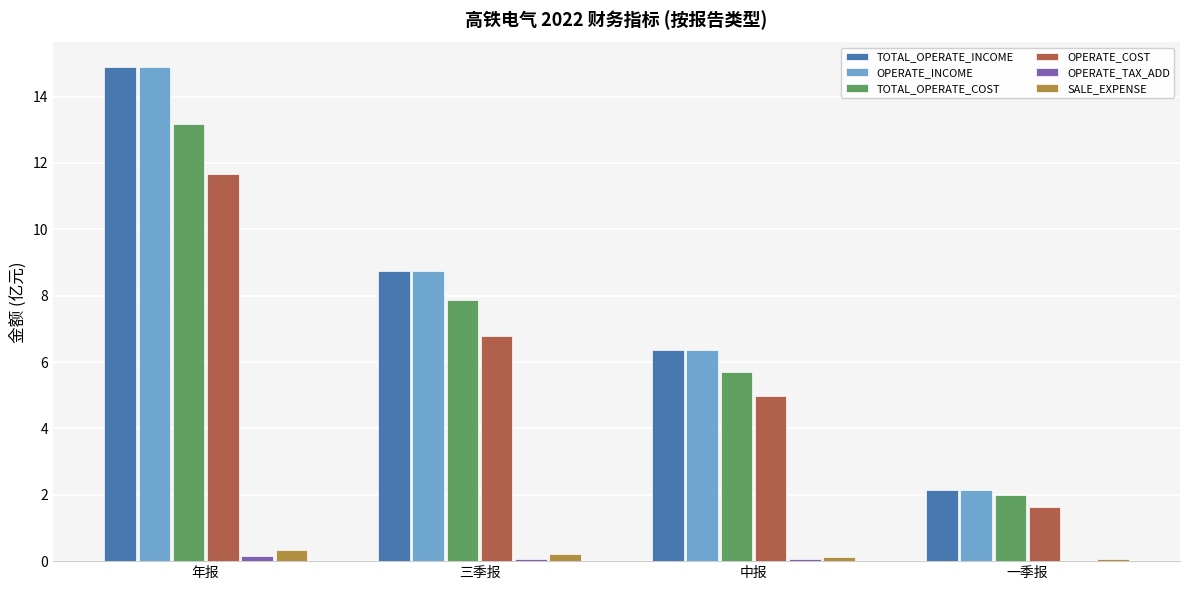

Is it true that SALE_EXPENSE equals 0.1 at 一季报?

True